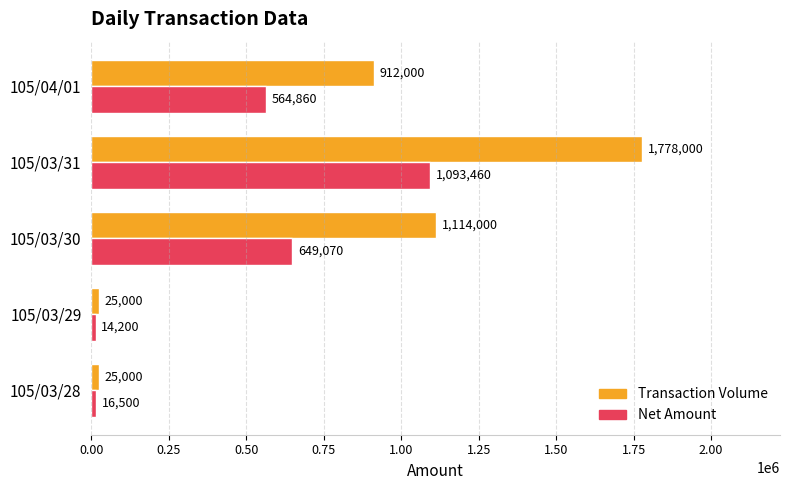

The value of Net Amount at 105/03/28 is 16500. True or false?

True